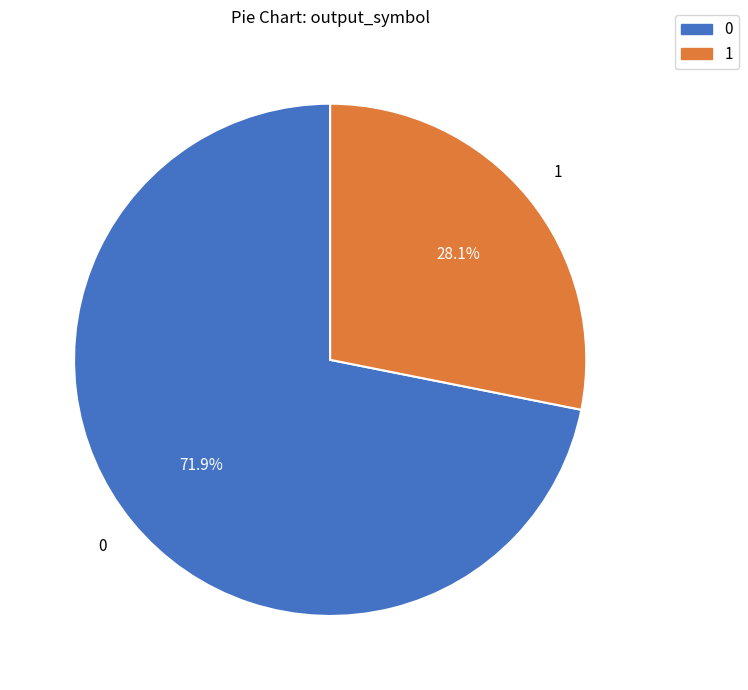

Count the number of slices in the pie.

2